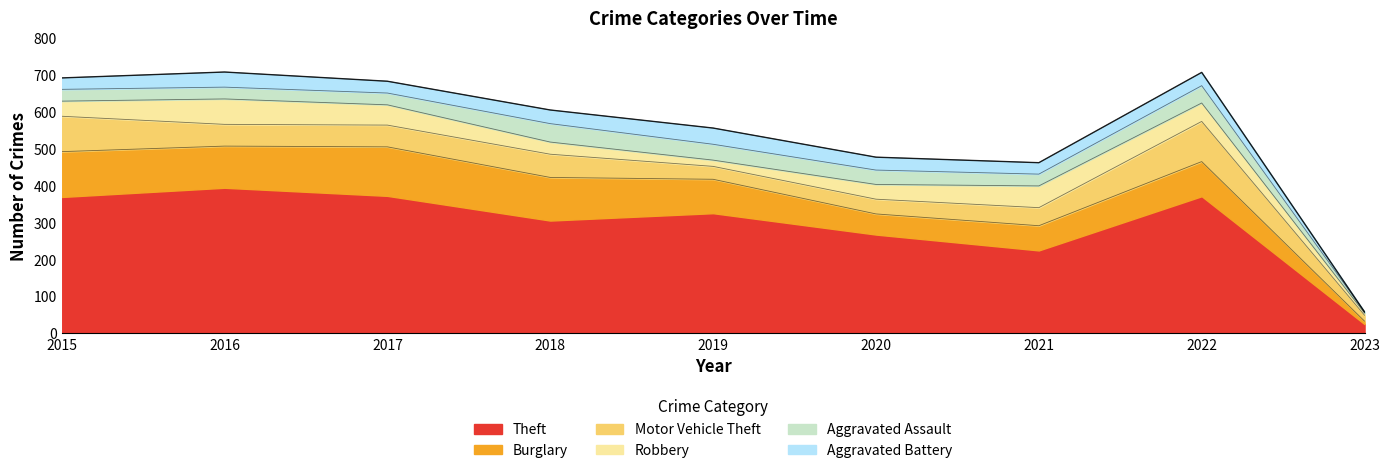

Which category has the lowest value in the Aggravated Assault series?

2023